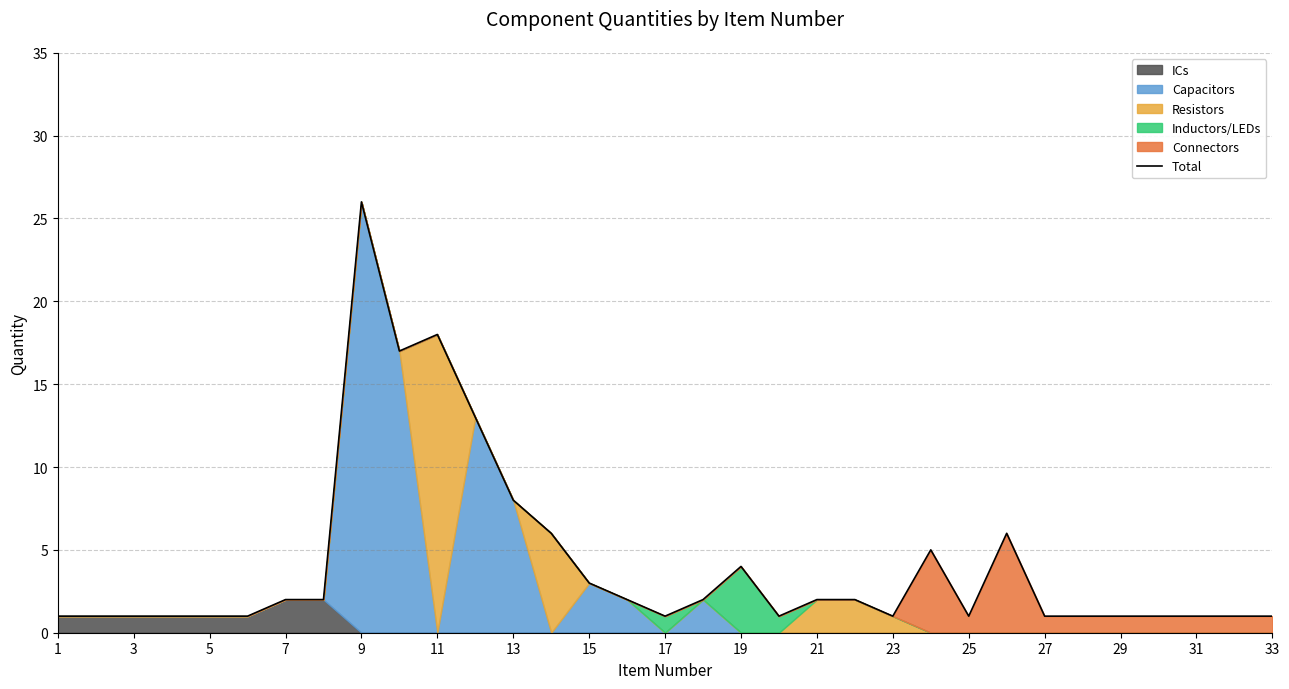

What is the highest value of the Total series?

26